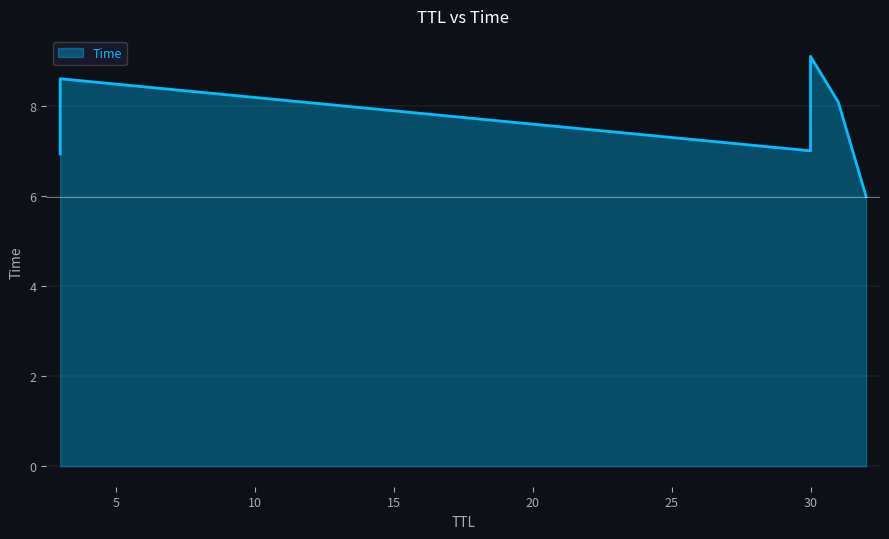

Where is the data nearest to the value 7?

30